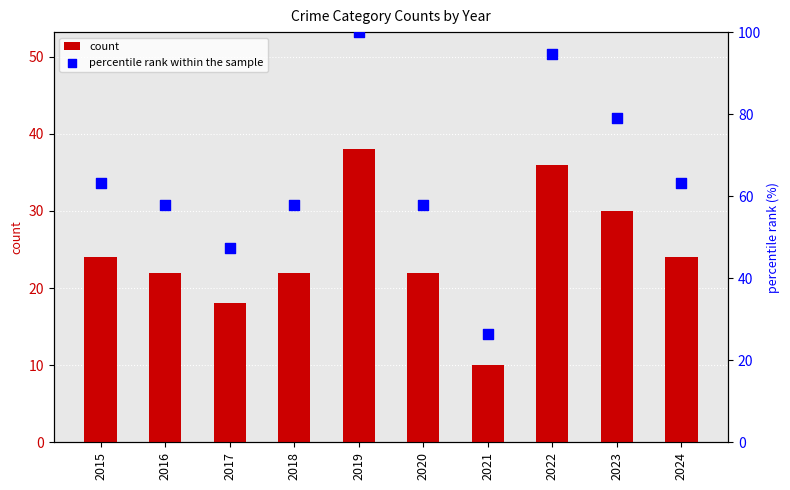

What is the total value across all series at 2019?

138.0